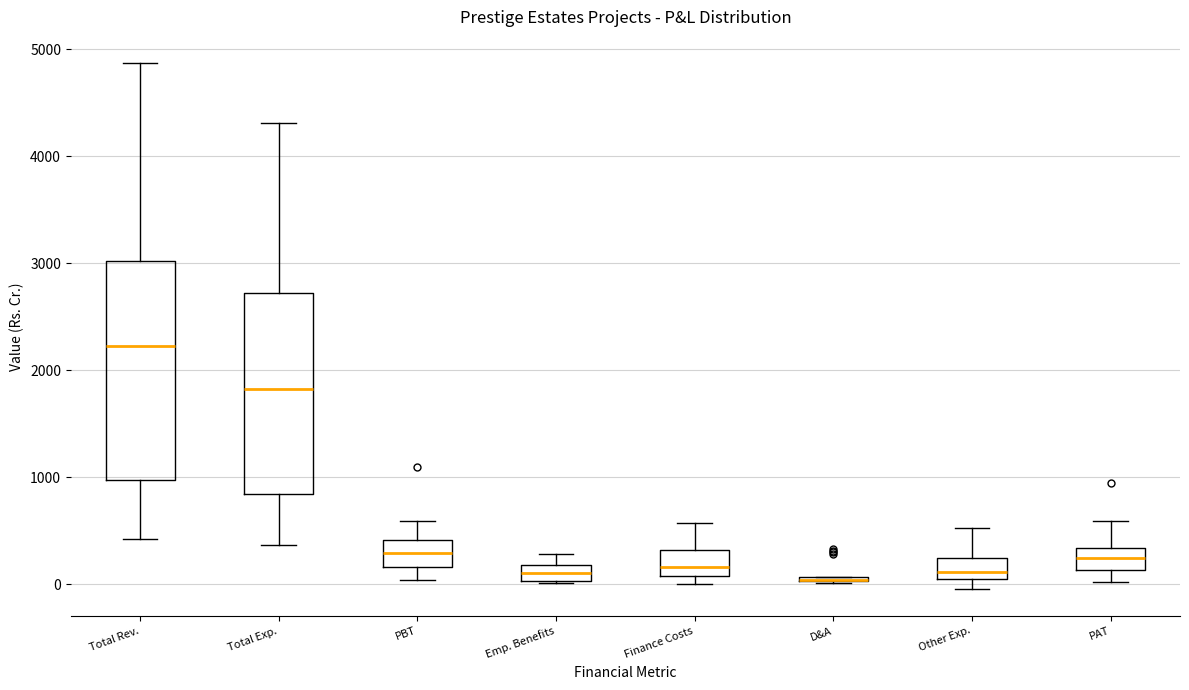

Which box is the tallest, from its lower edge to its upper edge?

Total Rev.